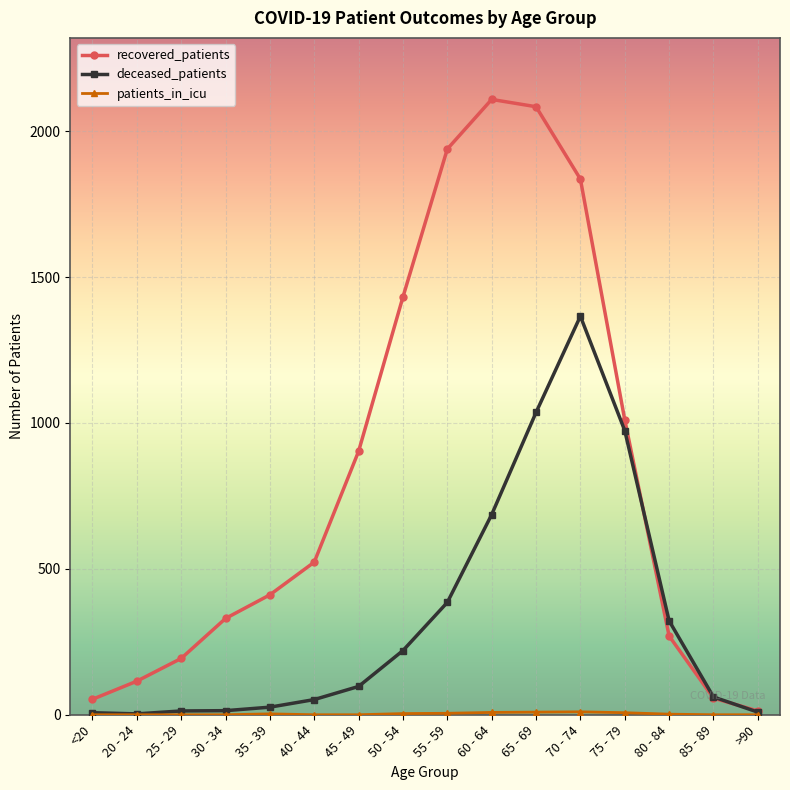

What is the label of the 12th point from the right?

35 - 39